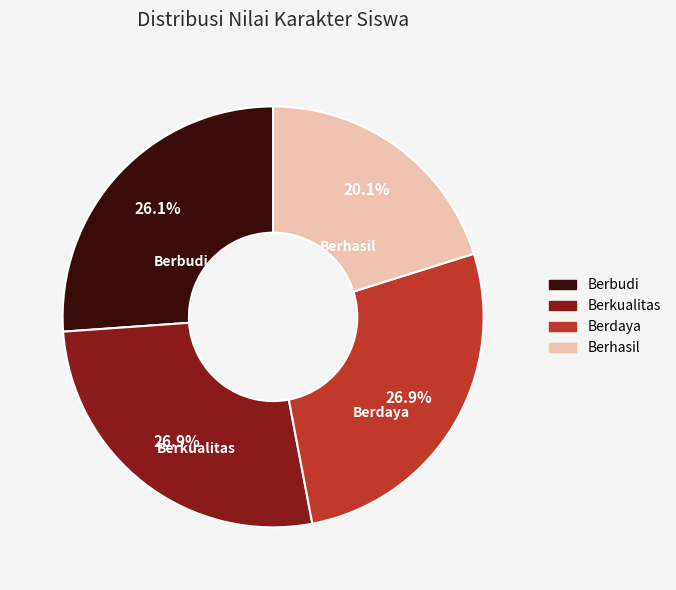

Does any single category account for the majority?

No